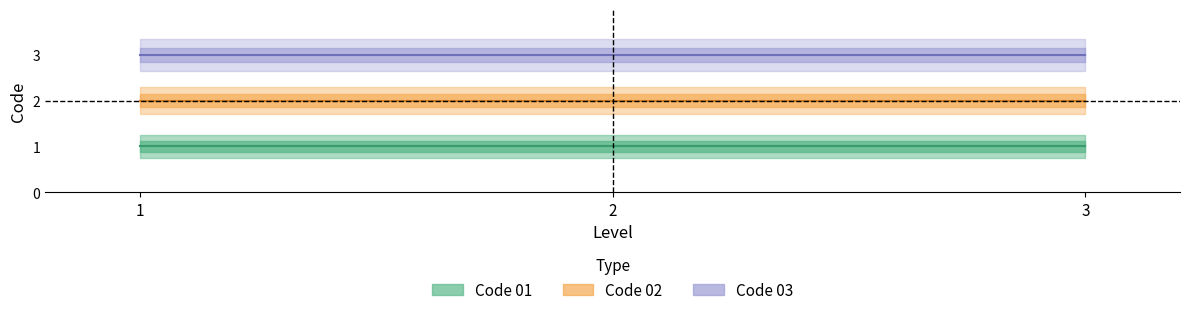

Rank the series by their maximum value, from lowest to highest.

Code_01, Code_02, Code_03